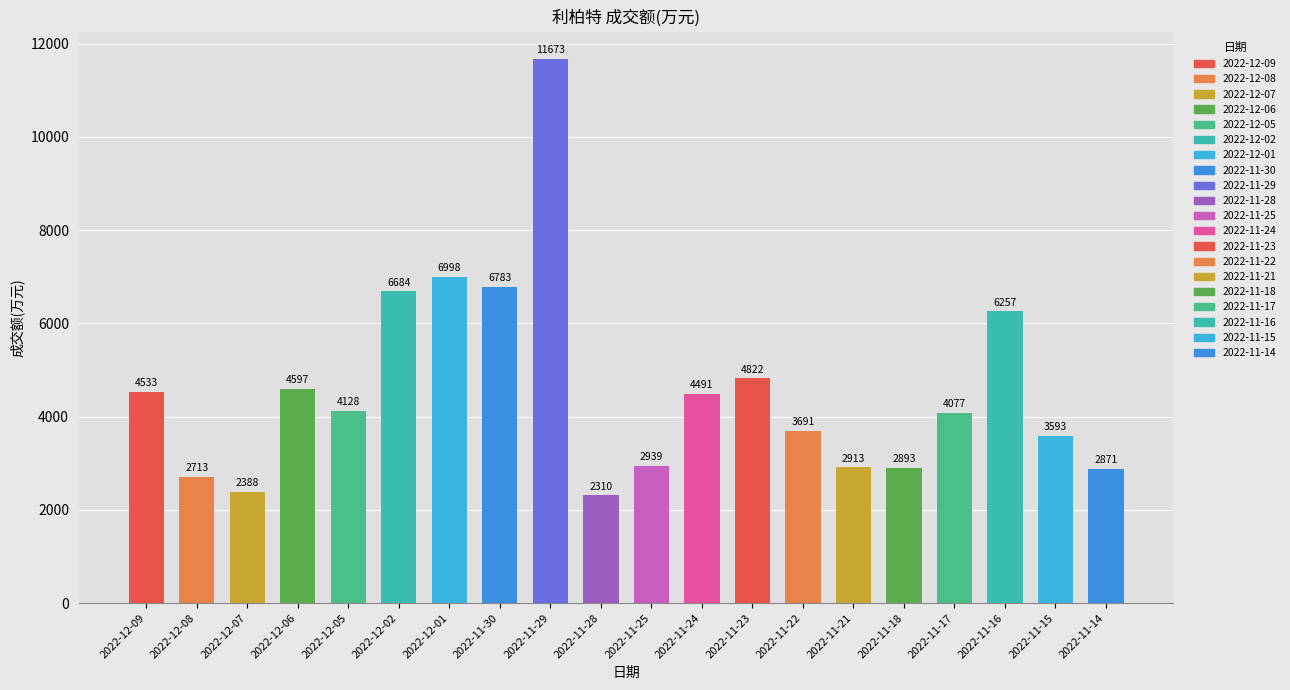

The value at 2022-11-28 is 2310. True or false?

True